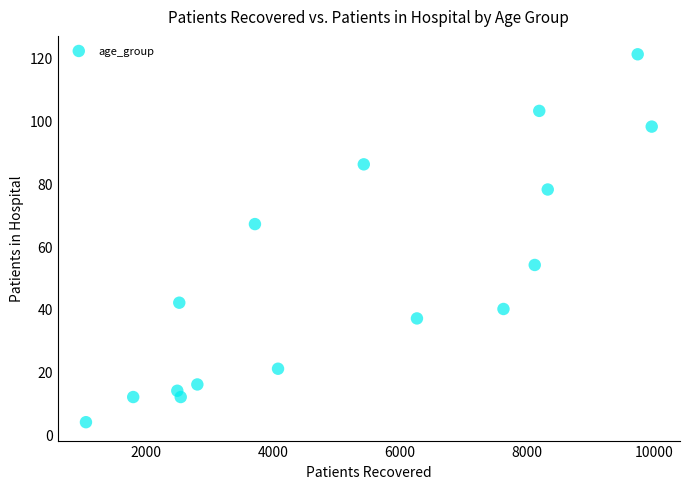

What Y value in the scatter plot is closest to 62?

67